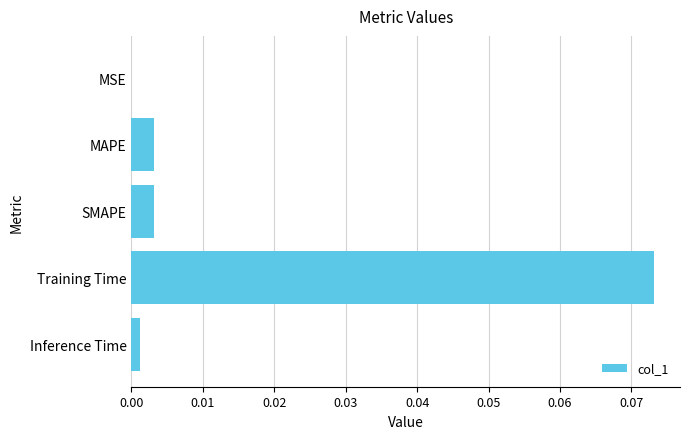

The chart shows a value of 0.0 at Inference Time. True or false?

True